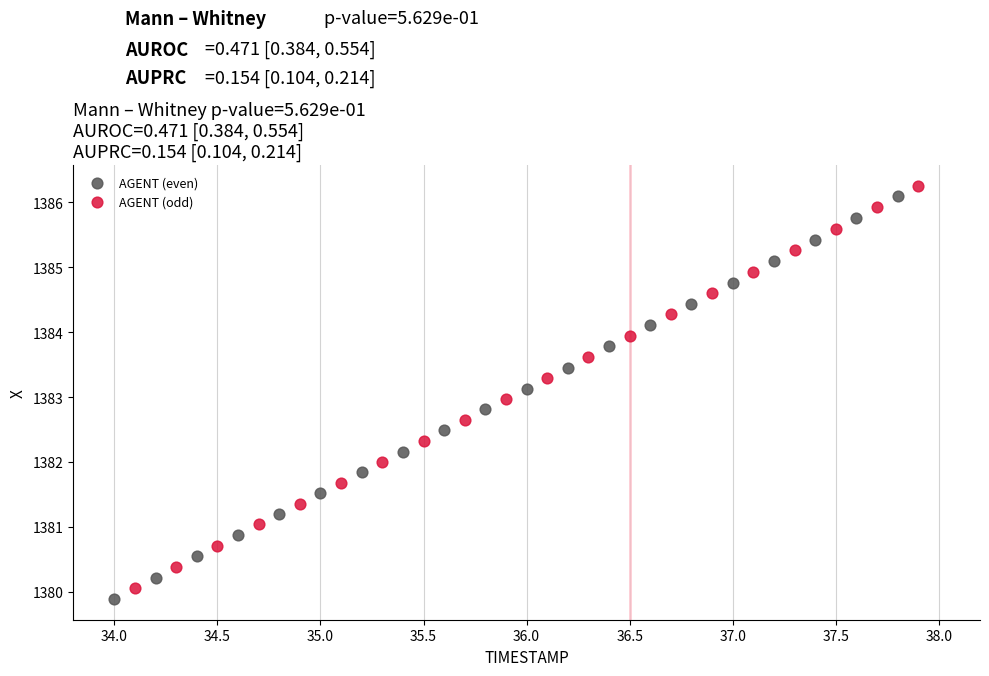

Which series contains the highest Y value?

AGENT (odd)